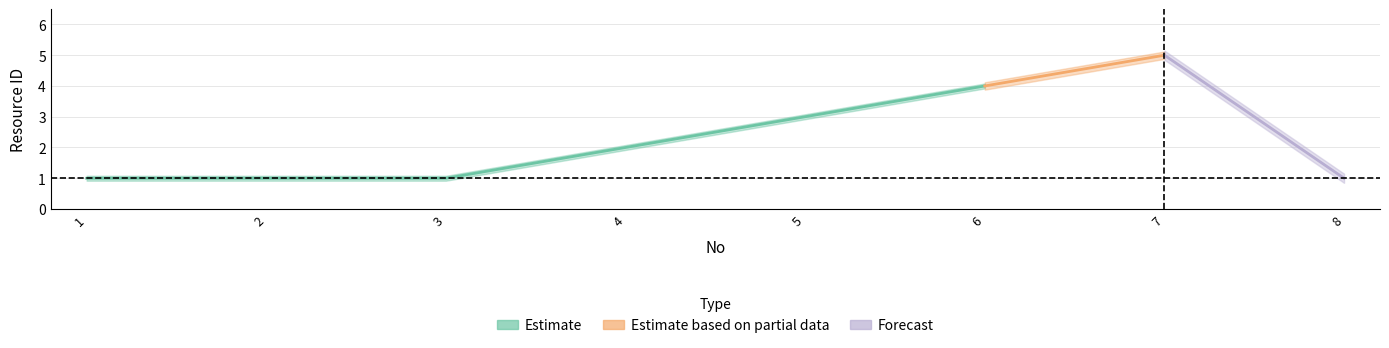

How many points are higher than both their immediate neighbors (excluding endpoints)?

1